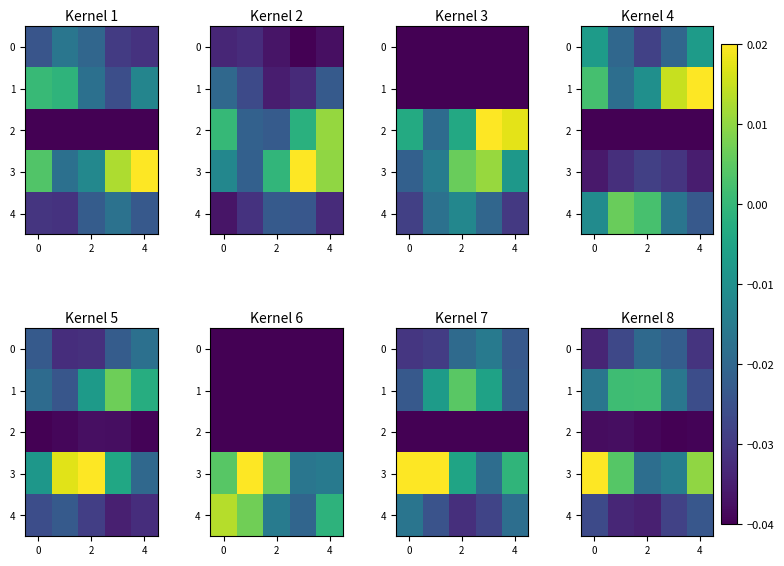

How many distinct data groups are displayed?

5